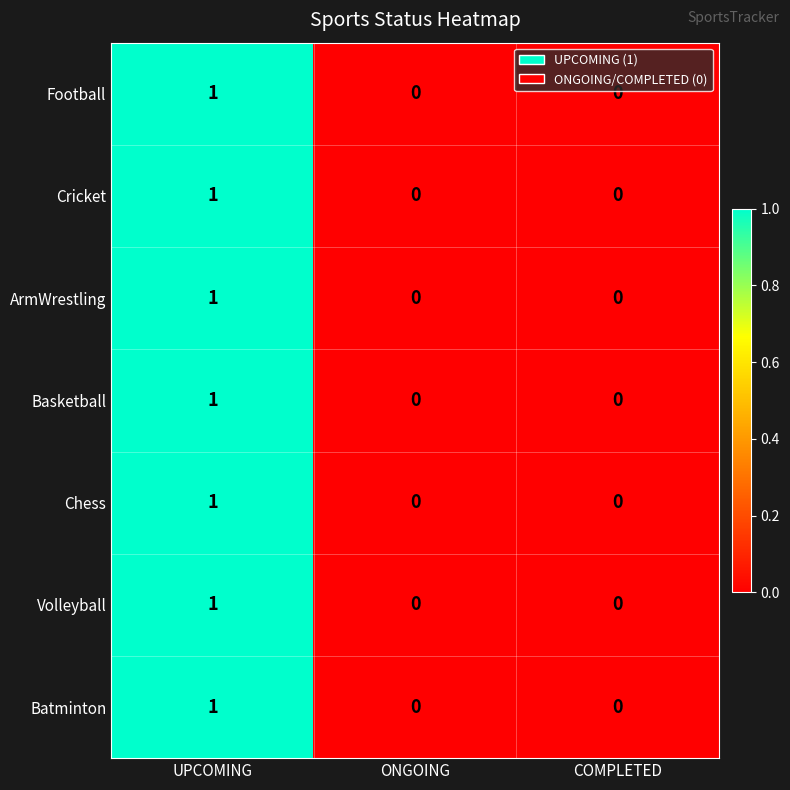

Count the number of data series in this chart.

7